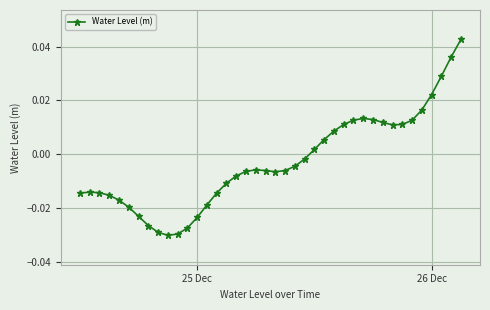

True or false: there are more than 0 points higher than both neighbors.

True